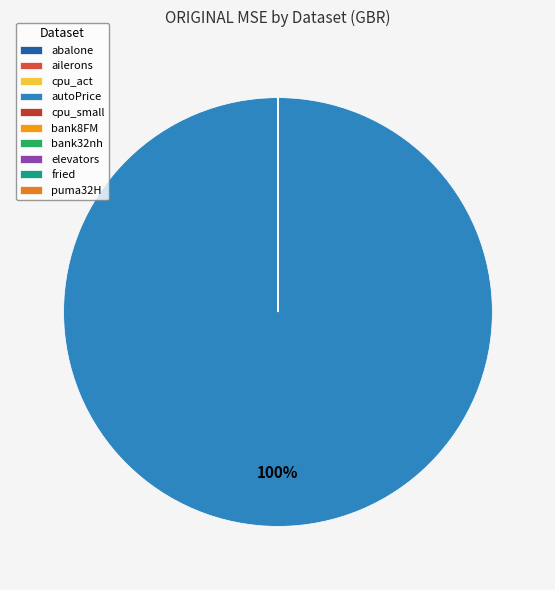

True or false: cpu_act accounts for 0% of the total.

True